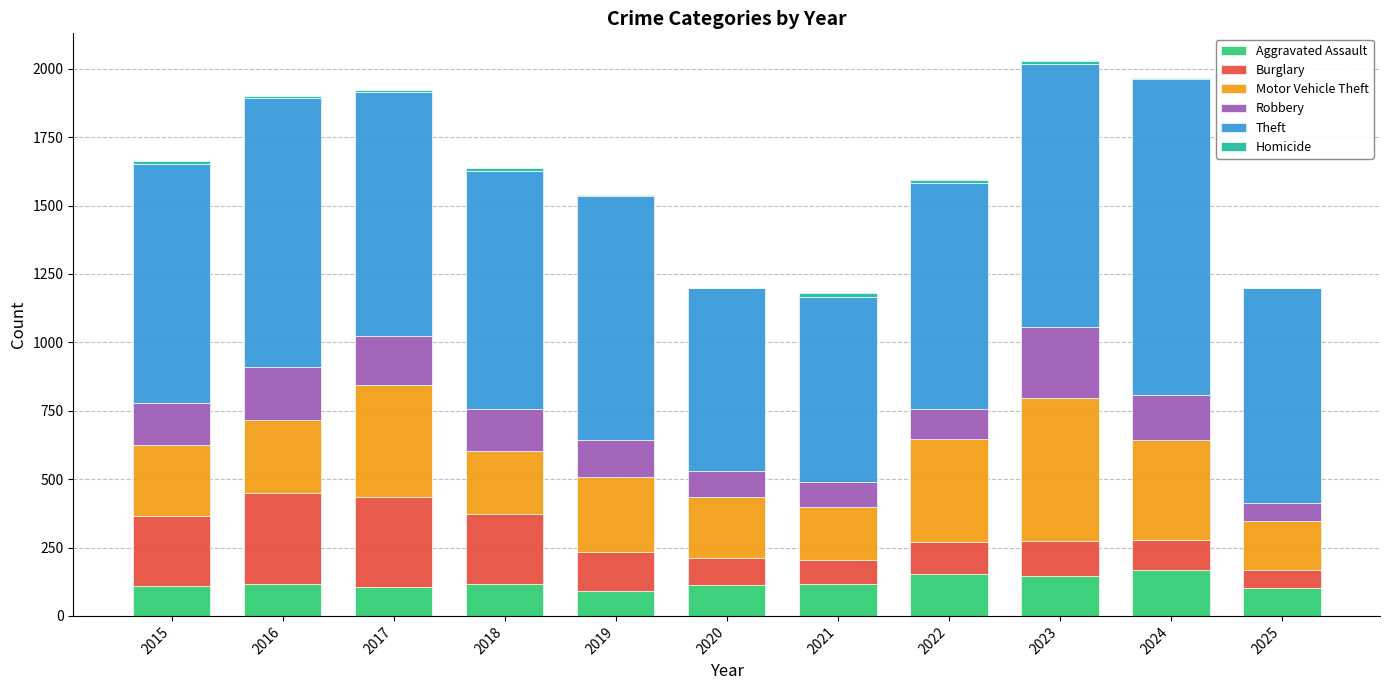

What is the maximum value for Aggravated Assault?

166